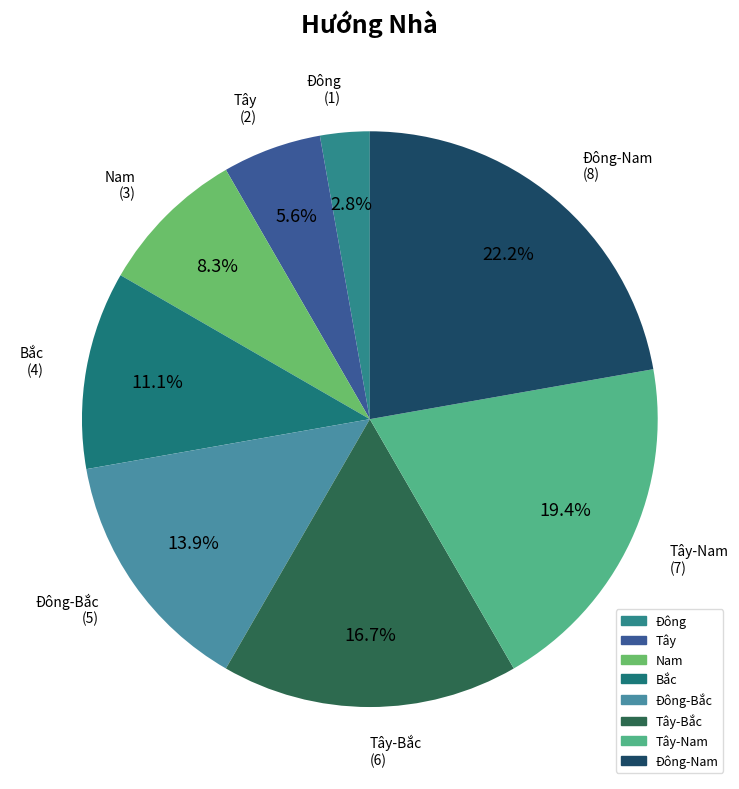

How many segments does this pie chart have?

8